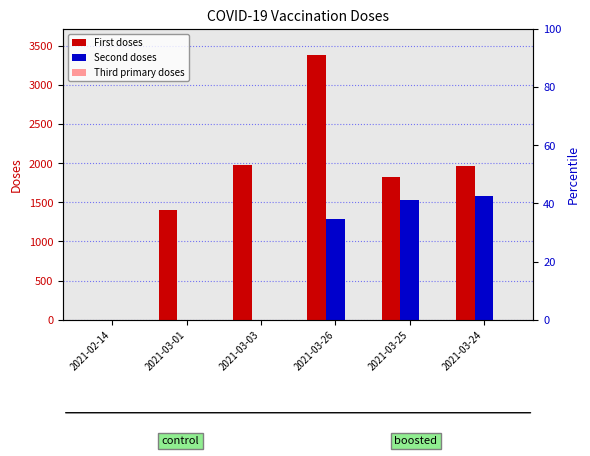

What is the sum of the Second doses values at 2021-03-25 and 2021-03-01?

1535